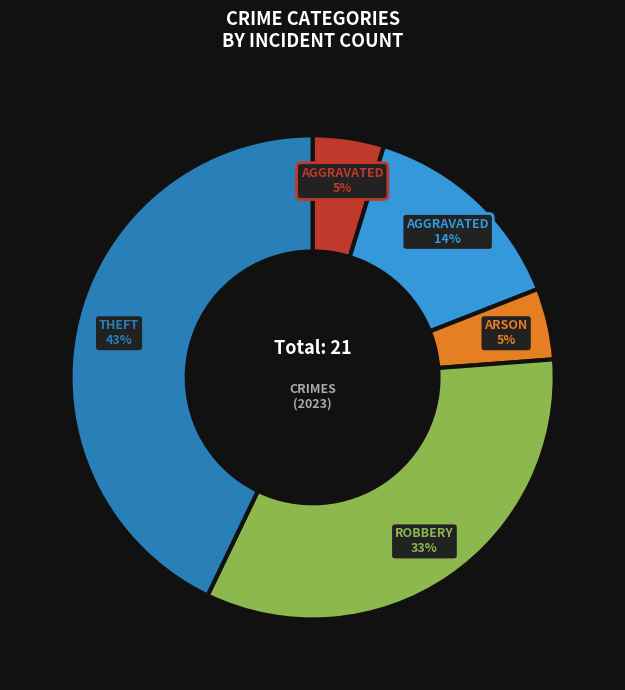

How many segments does this pie chart have?

5